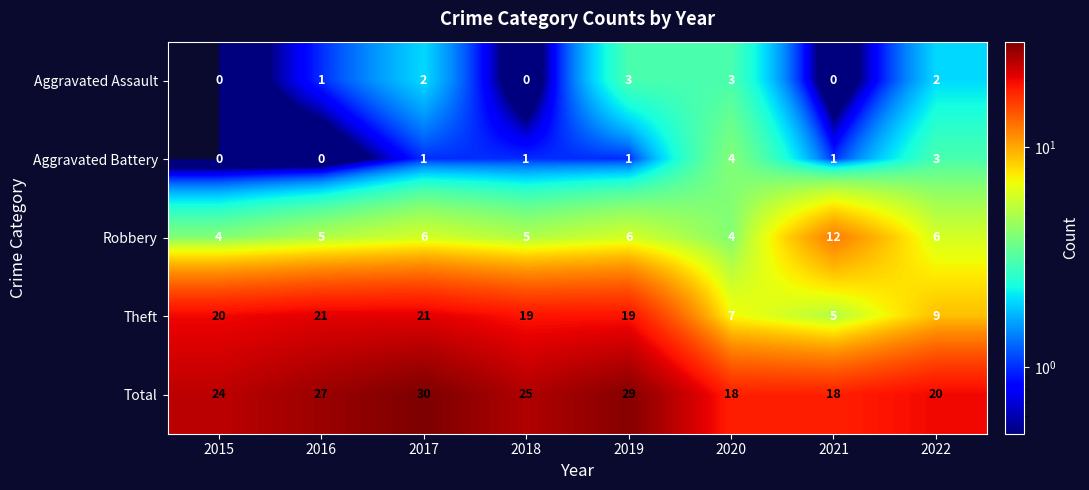

What is the difference between the second highest and second lowest values in the Theft series?

14